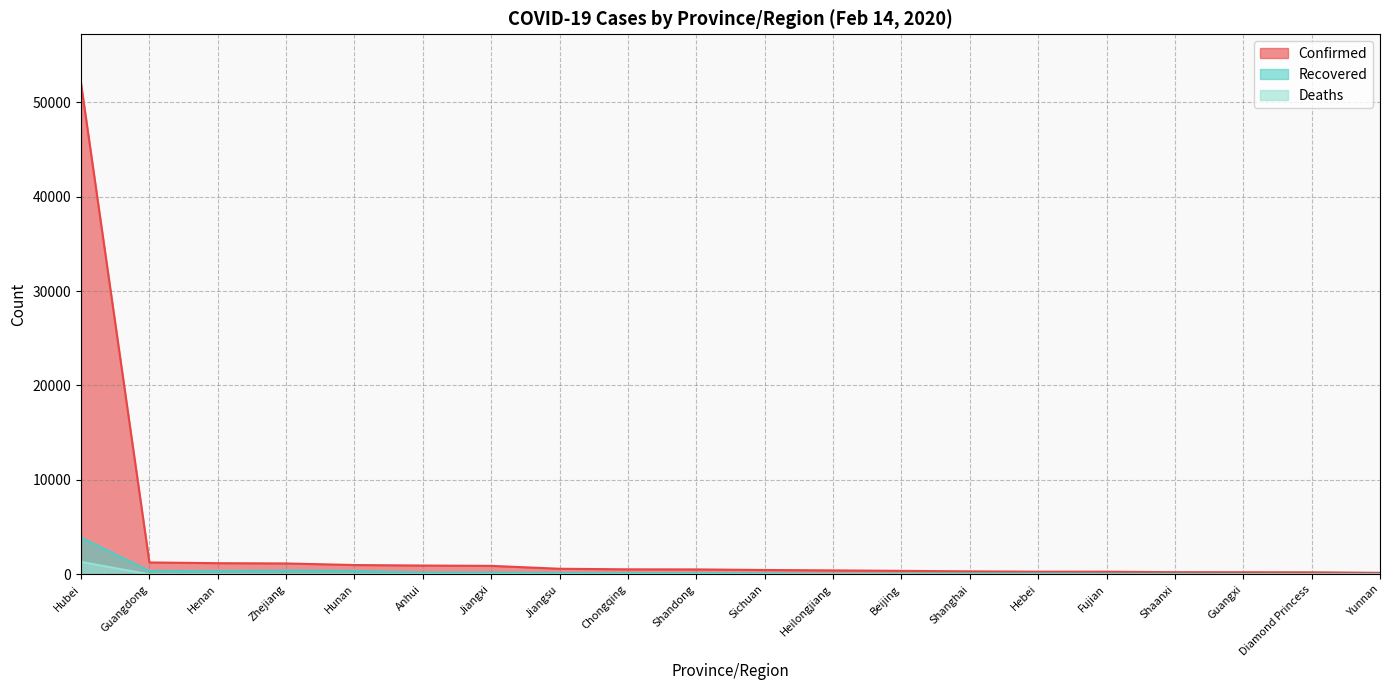

What is the difference between the second highest and second lowest values in the Deaths series?

11